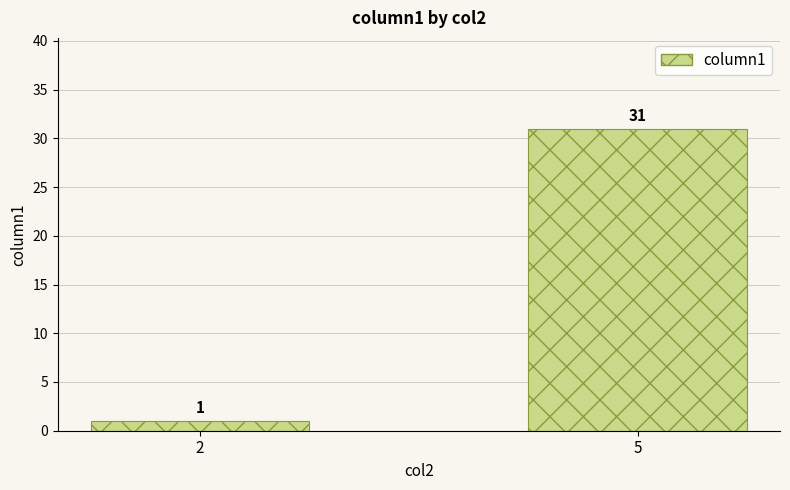

Reading left to right, what are all the values shown in this chart?

1	31